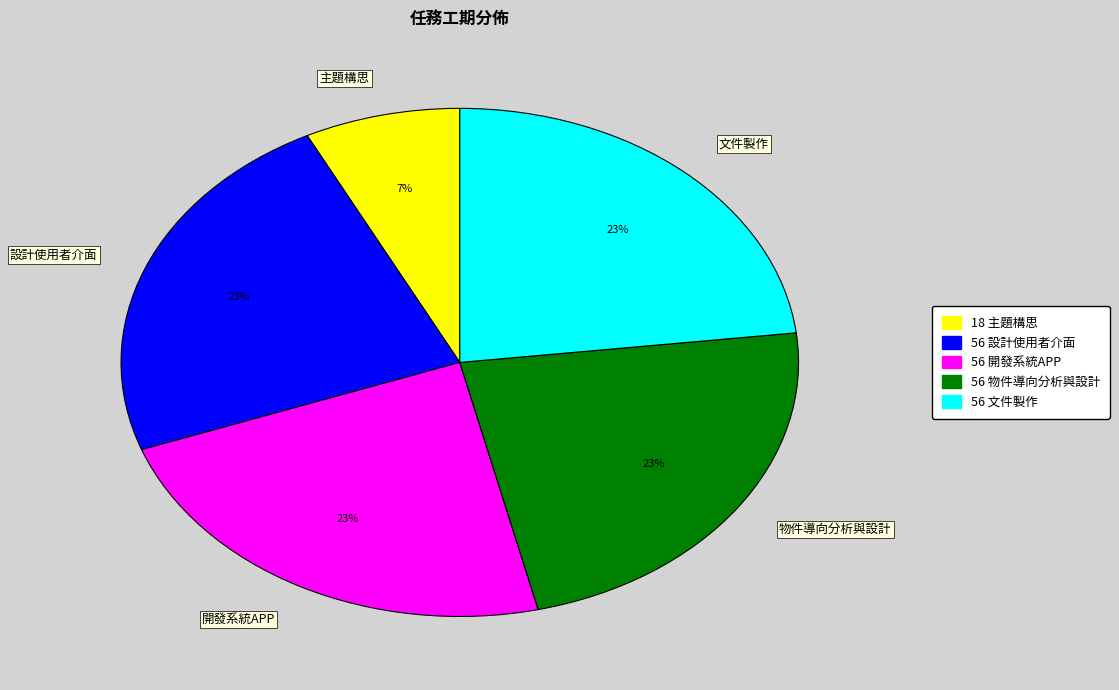

Combined, do 文件製作 and 物件導向分析與設計 account for over 50%?

No